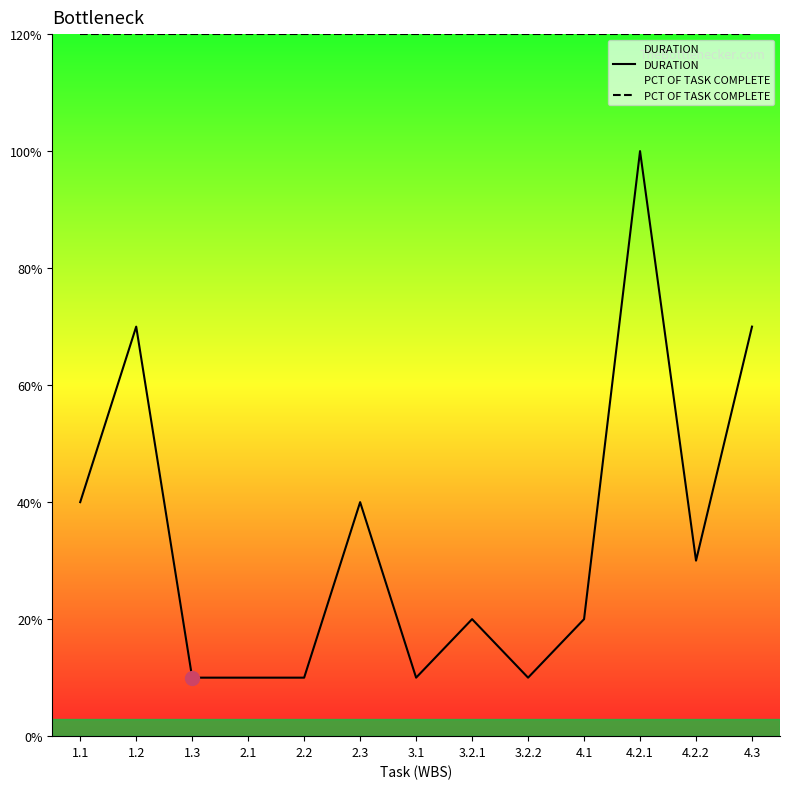

What is the difference between the maximum and minimum values in the DURATION series?

9